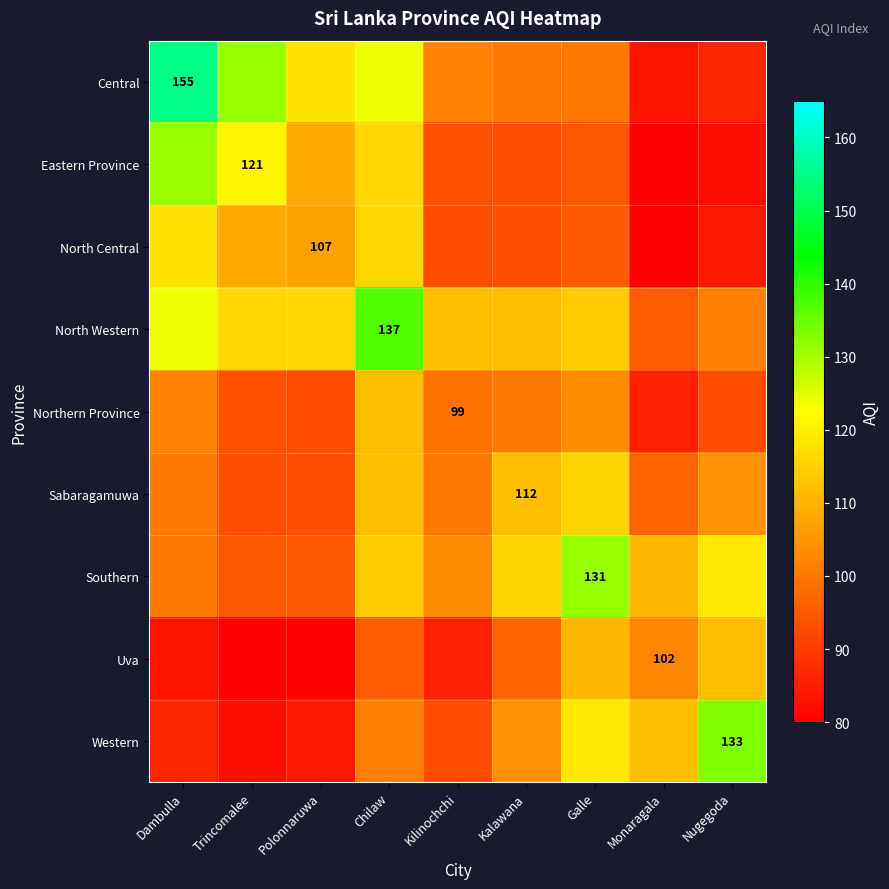

Is it true that Eastern Province equals 116.1 at Chilaw?

True